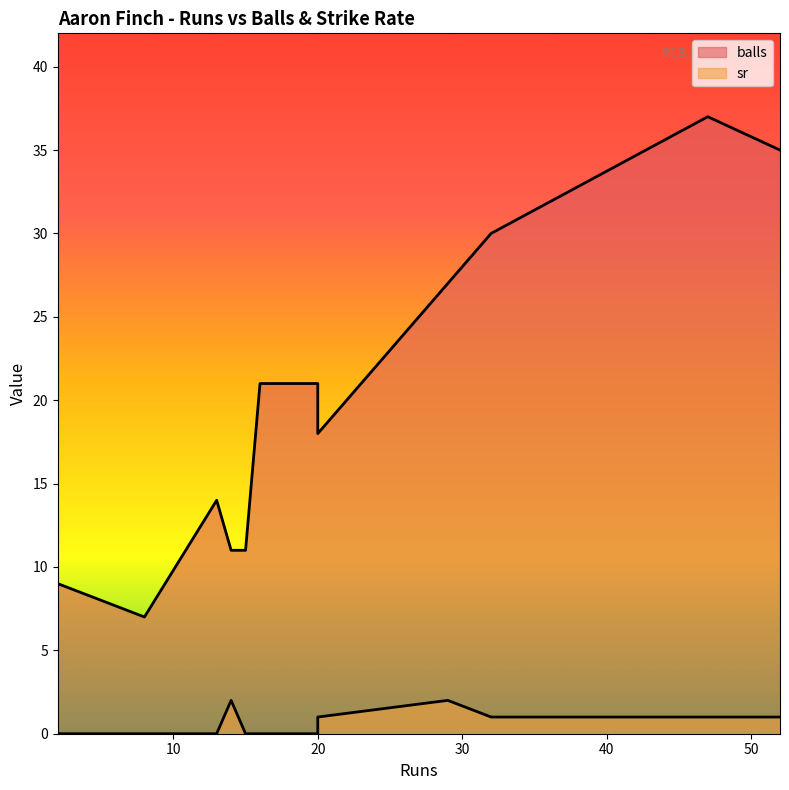

The sr series shows 0 at 32. True or false?

False